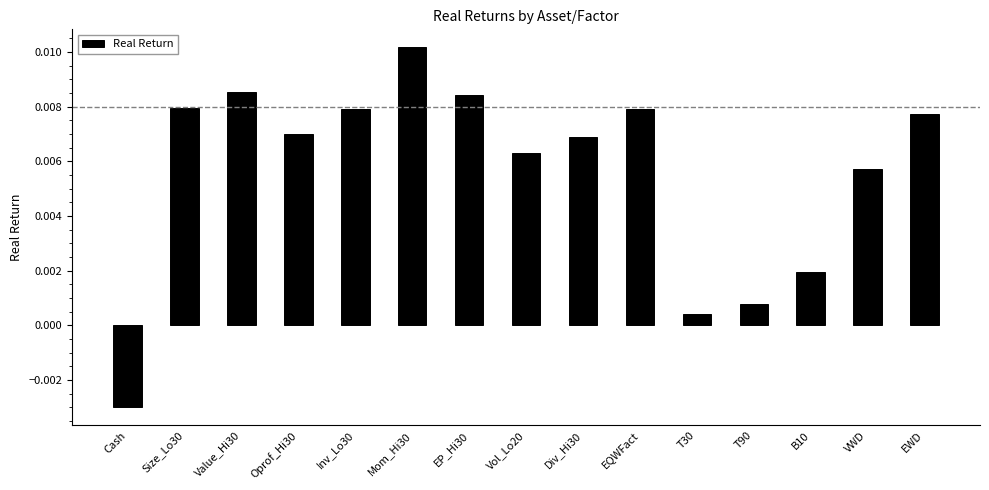

Which label corresponds to the largest value in the chart?

Mom_Hi30